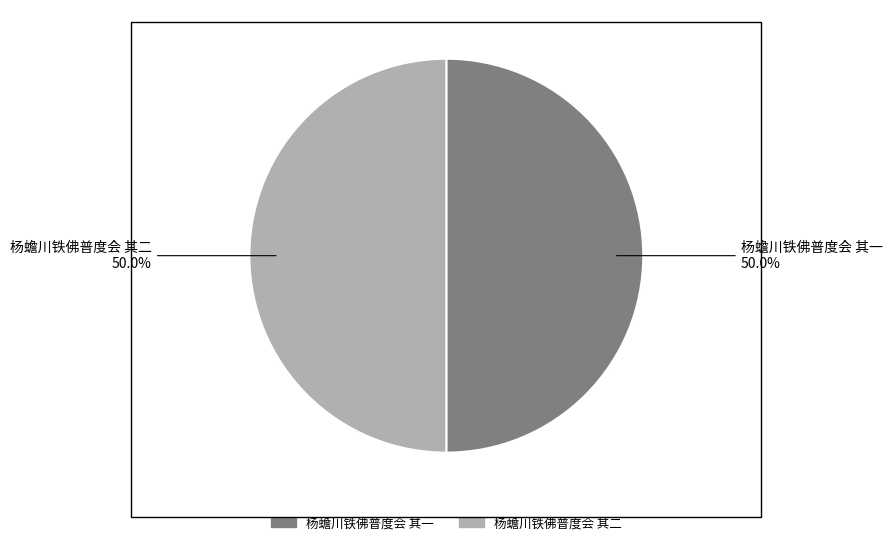

Do 杨蟾川铁佛普度会 其一 and 杨蟾川铁佛普度会 其二 together represent more than half of the pie?

Yes